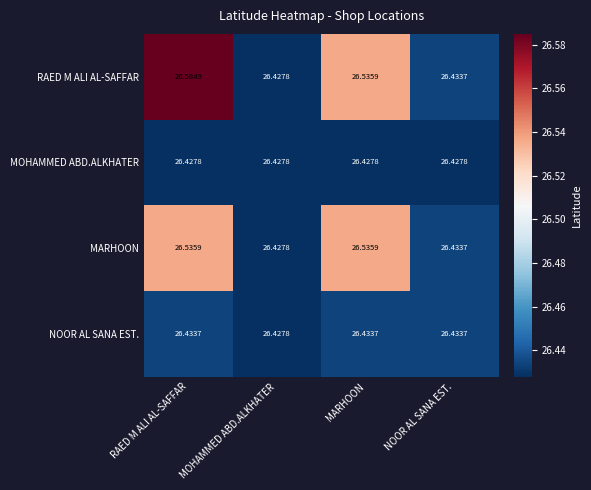

Which series has the widest spread of values?

RAED M ALI AL-SAFFAR